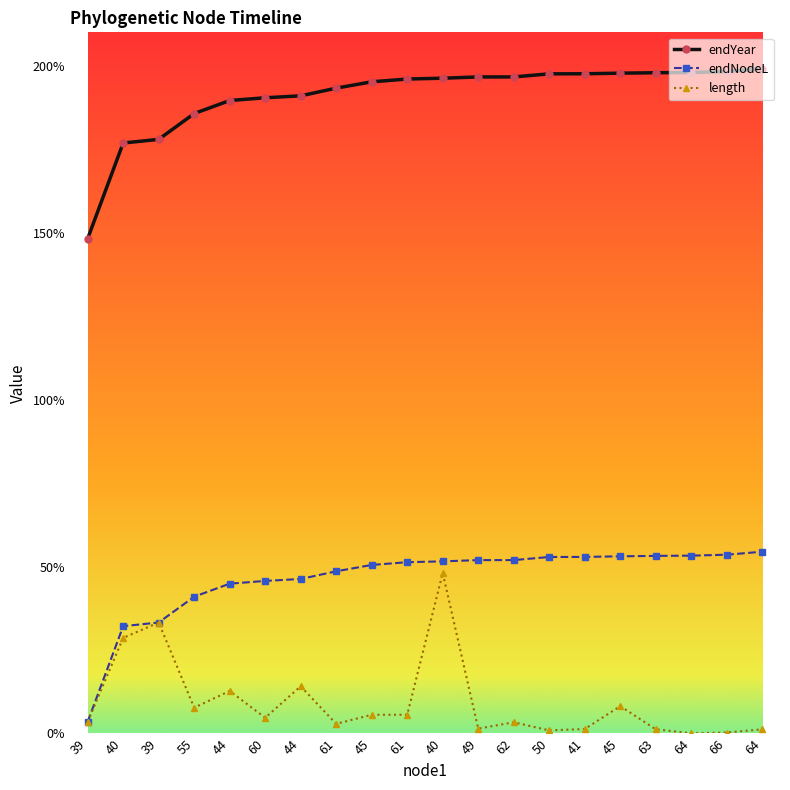

Reading right to left, transcribe all the data shown in this chart.

endYear: 64=1991.5	66=1982.6	64=1979.7	63=1979.0	45=1977.7	41=1975.9	50=1975.7	62=1966.4	49=1966.4	40=1962.6	61=1960.1	45=1951.8	61=1932.8	44=1909.8	60=1904.0	44=1895.8	55=1856.8	39=1779.5	40=1768.5	39=1482.1
endNodeL: 64=544.4	66=535.5	64=532.6	63=532.0	45=530.6	41=528.8	50=528.6	62=519.3	49=519.3	40=515.5	61=513.1	45=504.8	61=485.8	44=462.8	60=456.9	44=448.7	55=409.7	39=332.4	40=321.4	39=35.0
length: 64=12.5	66=2.9	64=0.7	63=12.6	45=82.0	41=13.3	50=9.3	62=33.6	49=14.6	40=480.5	61=56.1	45=56.1	61=28.8	44=141.4	60=47.2	44=127.3	55=77.3	39=332.4	40=286.4	39=35.0